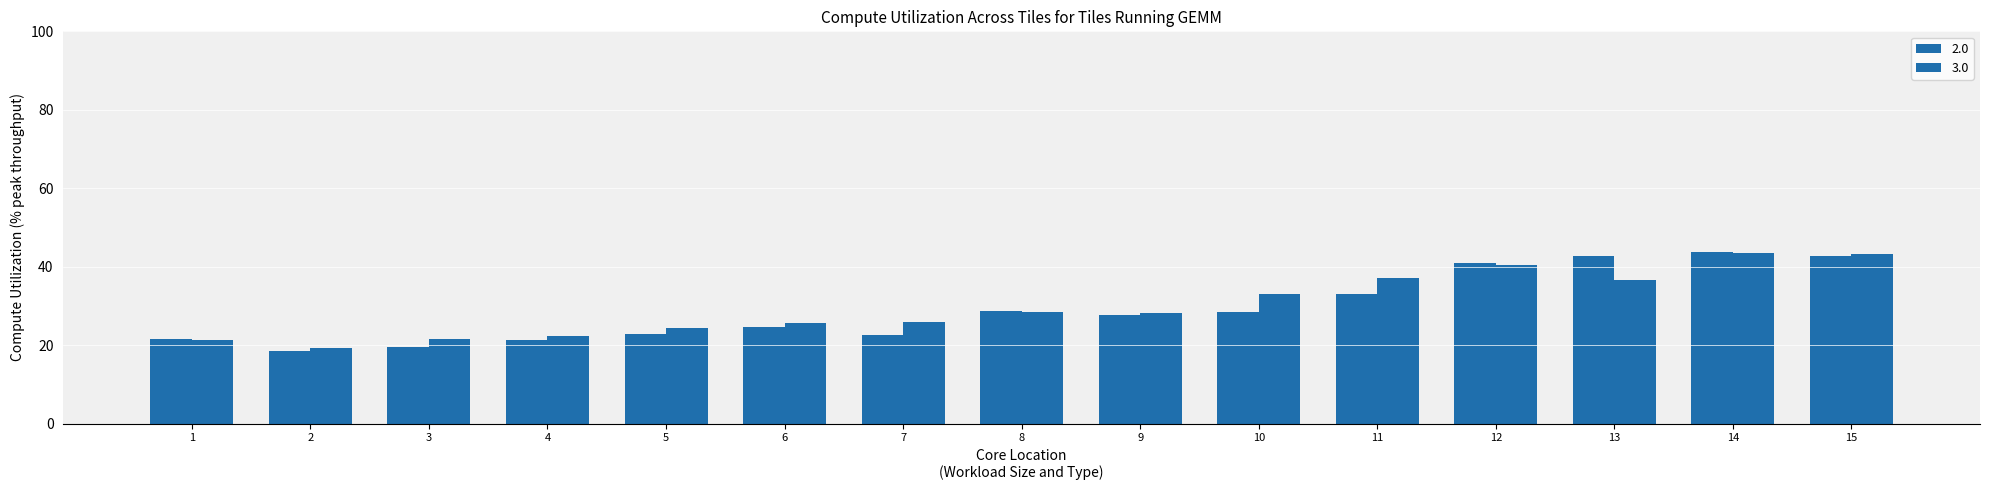

How many values in the 3.0 series exceed 28?

8